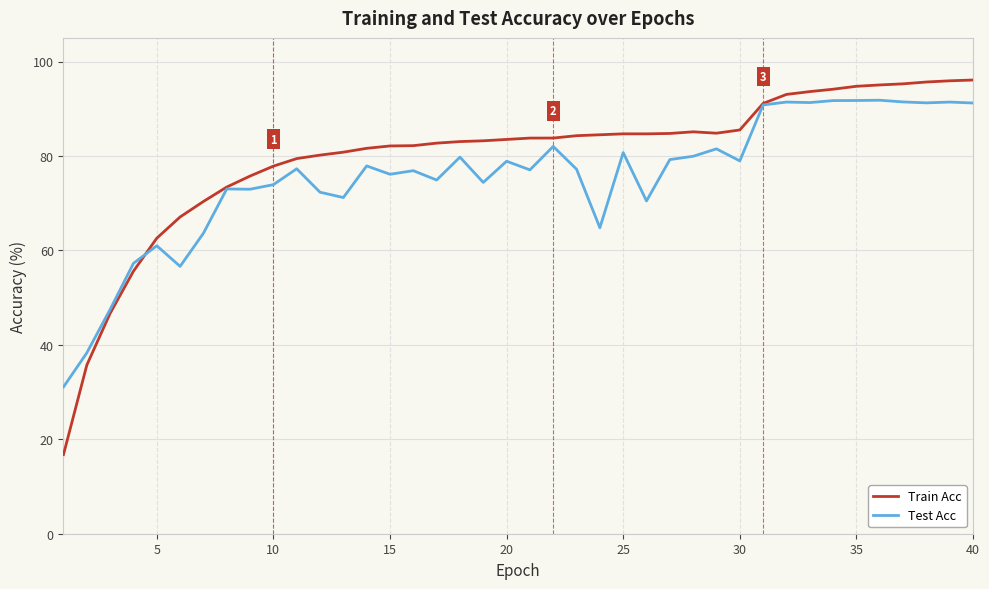

Which series has the largest range (max minus min)?

Train Acc